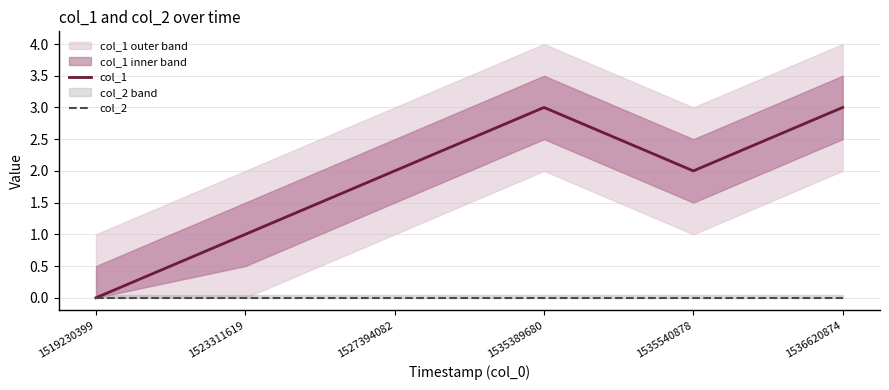

Which category has the highest value across all series?

1535389680